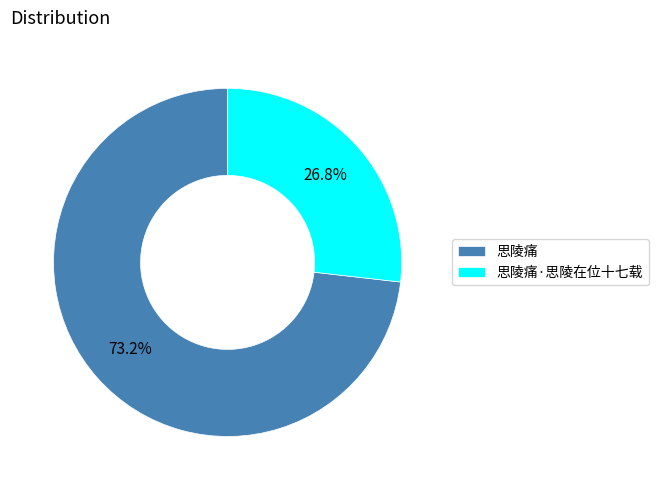

What is the smallest slice in the pie chart?

思陵痛·思陵在位十七载